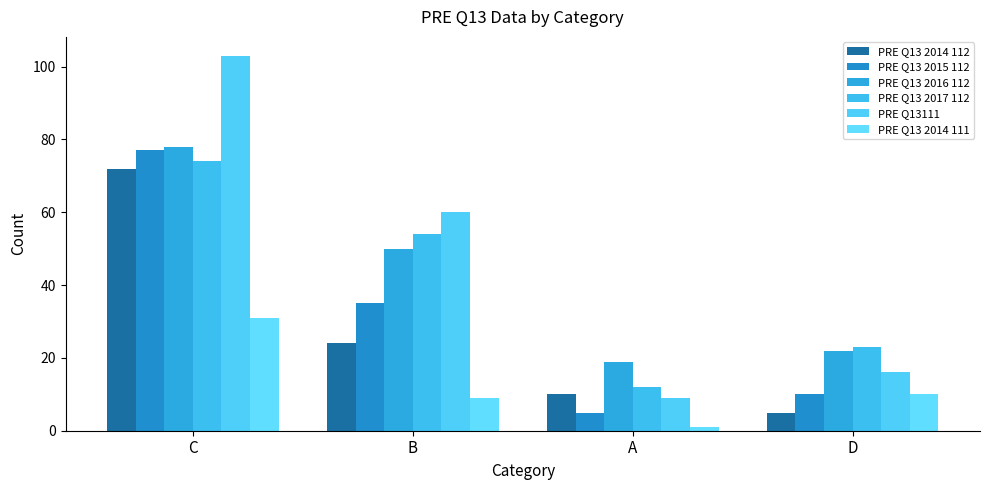

Which category has the highest value across all series?

C